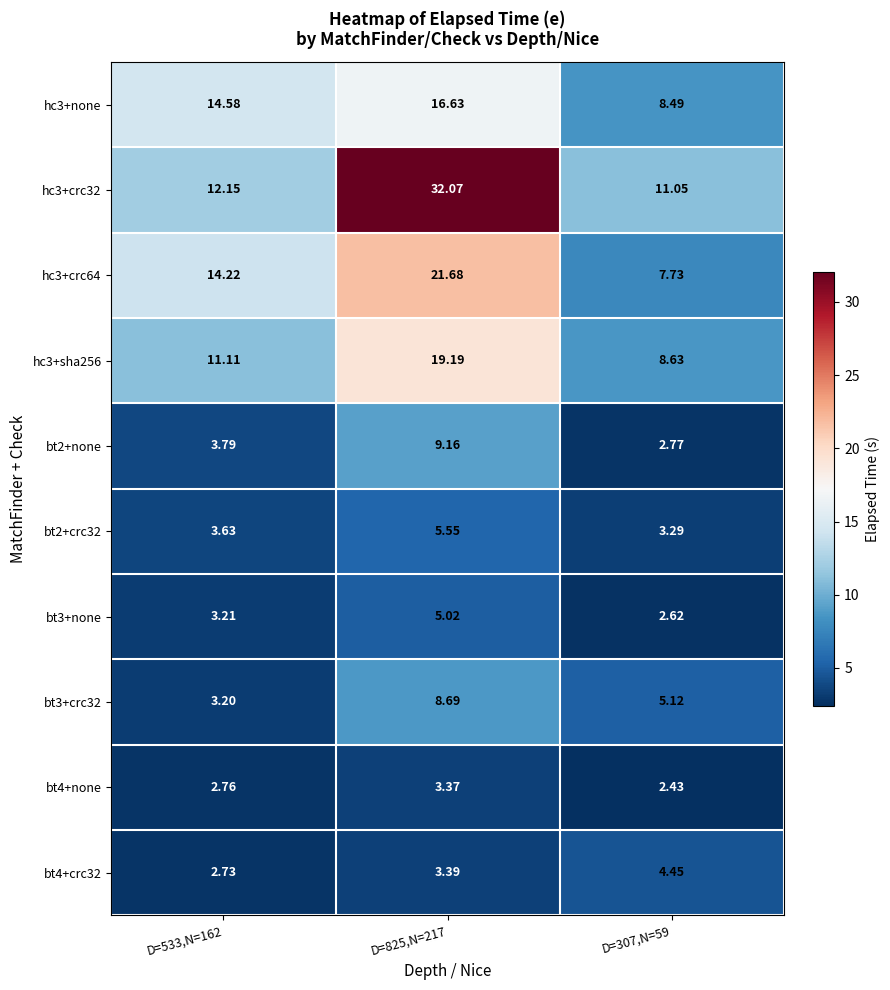

Reading right to left, list all the values displayed in this chart.

hc3+none: D=307,N=59=8.5	D=825,N=217=16.6	D=533,N=162=14.6
hc3+crc32: D=307,N=59=11.1	D=825,N=217=32.1	D=533,N=162=12.2
hc3+crc64: D=307,N=59=7.7	D=825,N=217=21.7	D=533,N=162=14.2
hc3+sha256: D=307,N=59=8.6	D=825,N=217=19.2	D=533,N=162=11.1
bt2+none: D=307,N=59=2.8	D=825,N=217=9.2	D=533,N=162=3.8
bt2+crc32: D=307,N=59=3.3	D=825,N=217=5.5	D=533,N=162=3.6
bt3+none: D=307,N=59=2.6	D=825,N=217=5.0	D=533,N=162=3.2
bt3+crc32: D=307,N=59=5.1	D=825,N=217=8.7	D=533,N=162=3.2
bt4+none: D=307,N=59=2.4	D=825,N=217=3.4	D=533,N=162=2.8
bt4+crc32: D=307,N=59=4.5	D=825,N=217=3.4	D=533,N=162=2.7